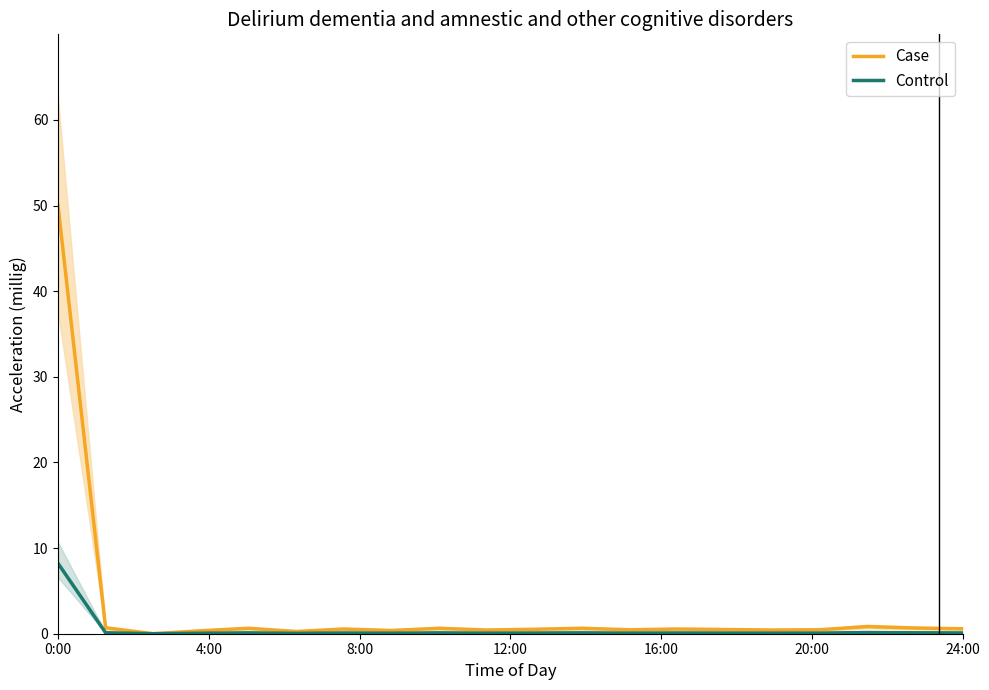

Reading left to right, list all the values displayed in this chart.

Case: 50.0	0.7	0.0	0.3	0.6	0.3	0.5	0.4	0.6	0.4	0.5	0.6	0.5	0.5	0.5	0.4	0.5	0.8	0.7	0.6
Control: 8.2	0.1	0.0	0.1	0.1	0.0	0.1	0.1	0.1	0.1	0.1	0.1	0.1	0.1	0.1	0.1	0.1	0.1	0.1	0.1